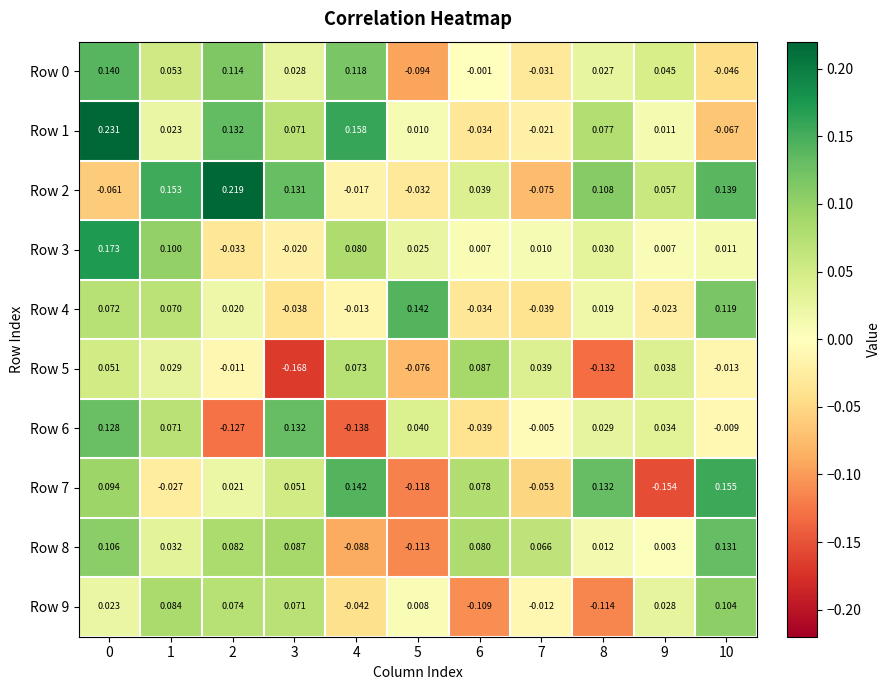

What is the total value across all series at 1?

0.6